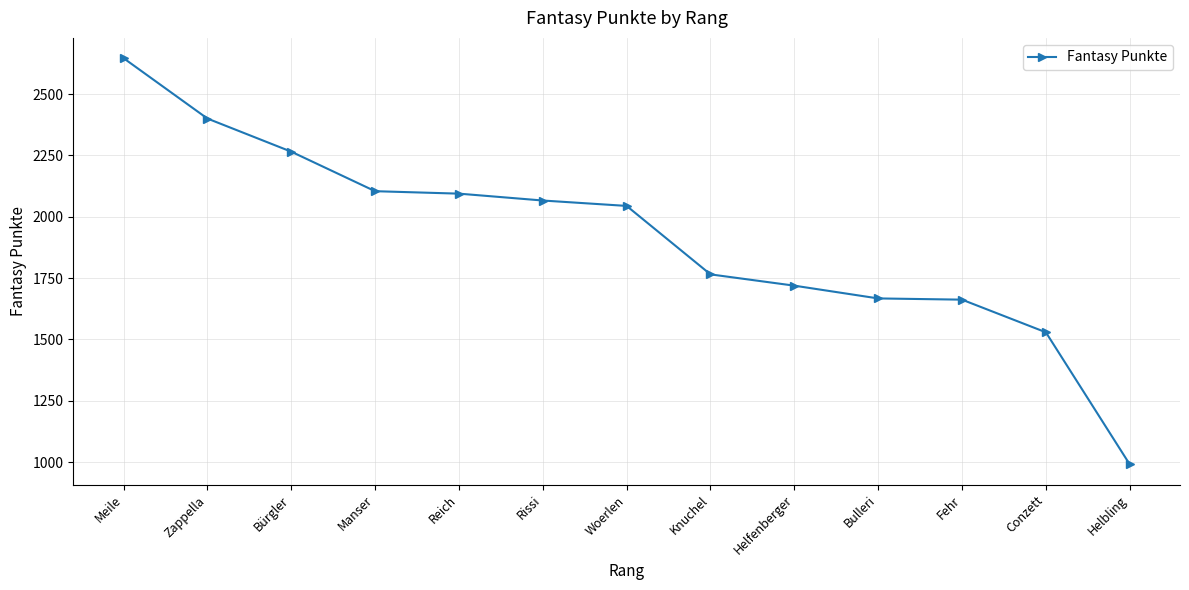

What value does the data have at Woerlen?

2044